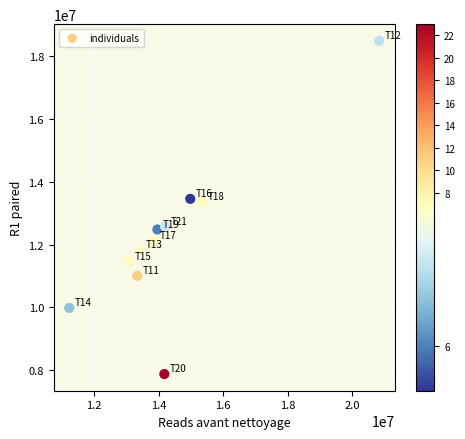

What is the average Y value?

12237742